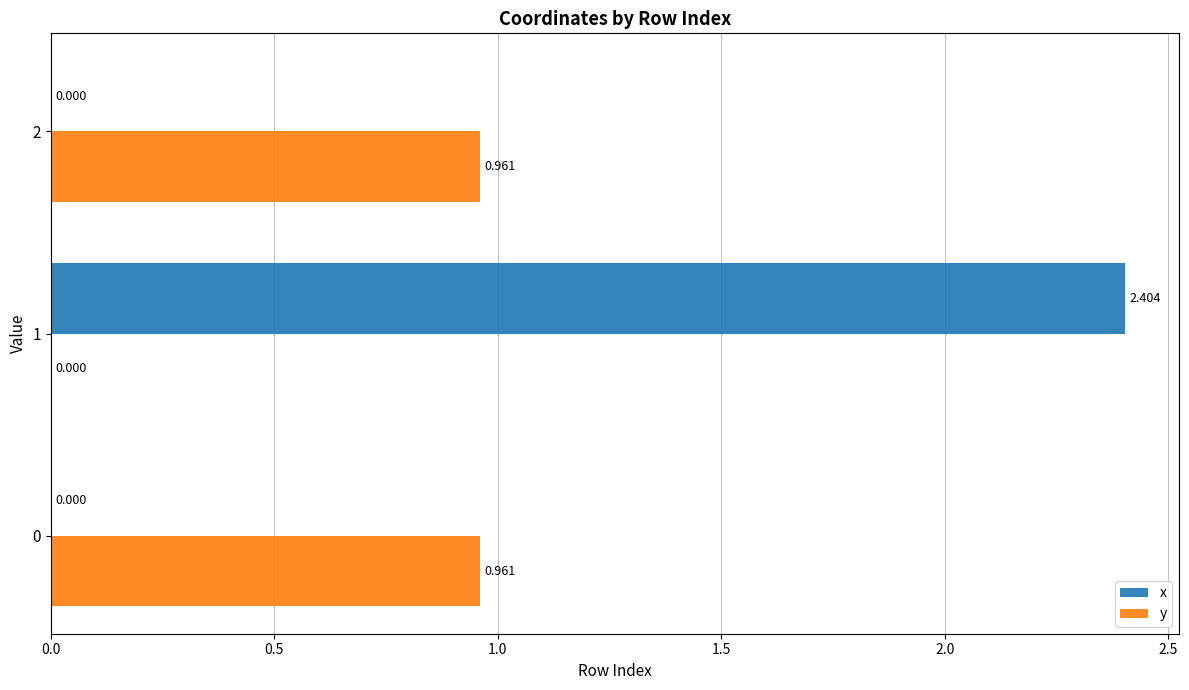

Which series has the largest total across all categories?

x